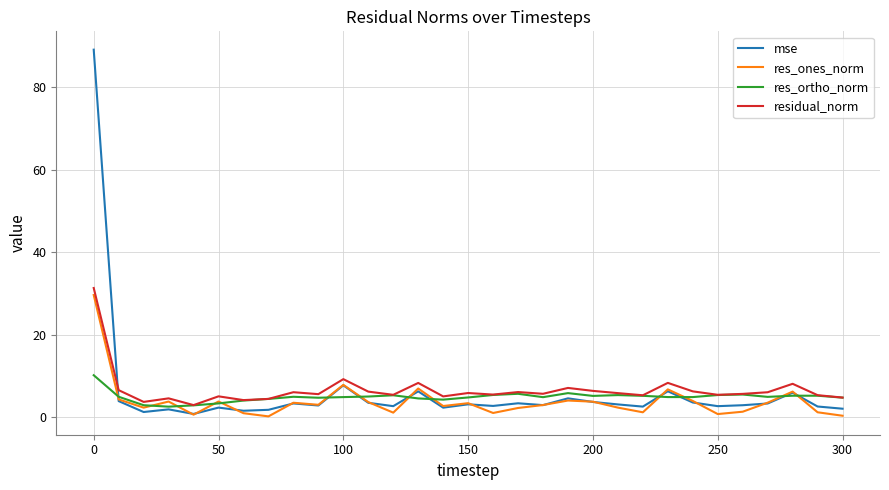

What is the greatest value displayed?

89.1